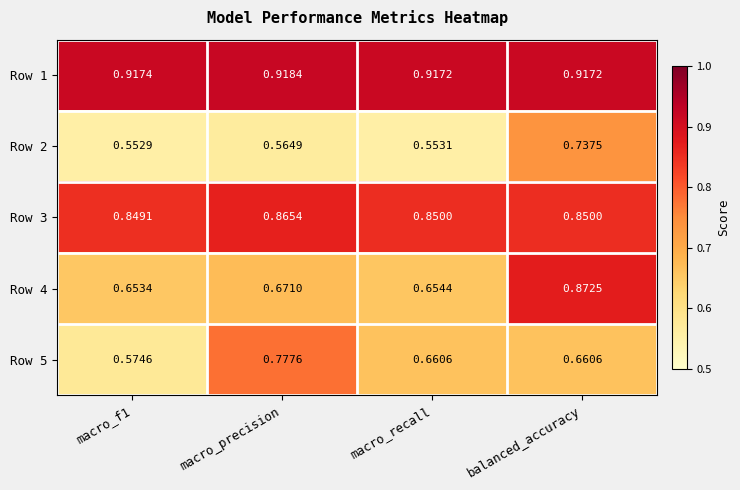

At which category is the sum across all series the highest?

balanced_accuracy